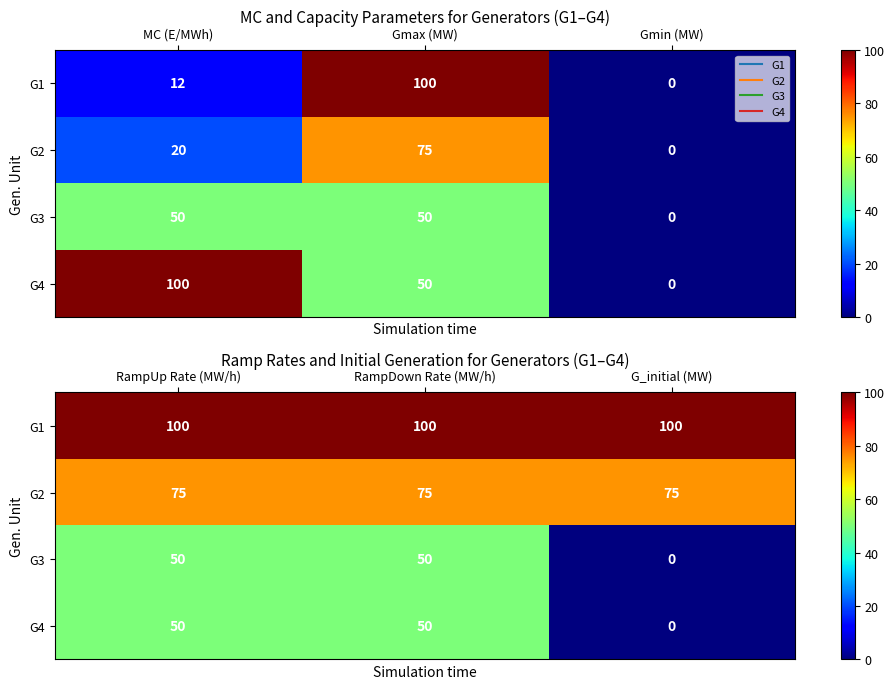

What is the maximum value shown in the chart?

100